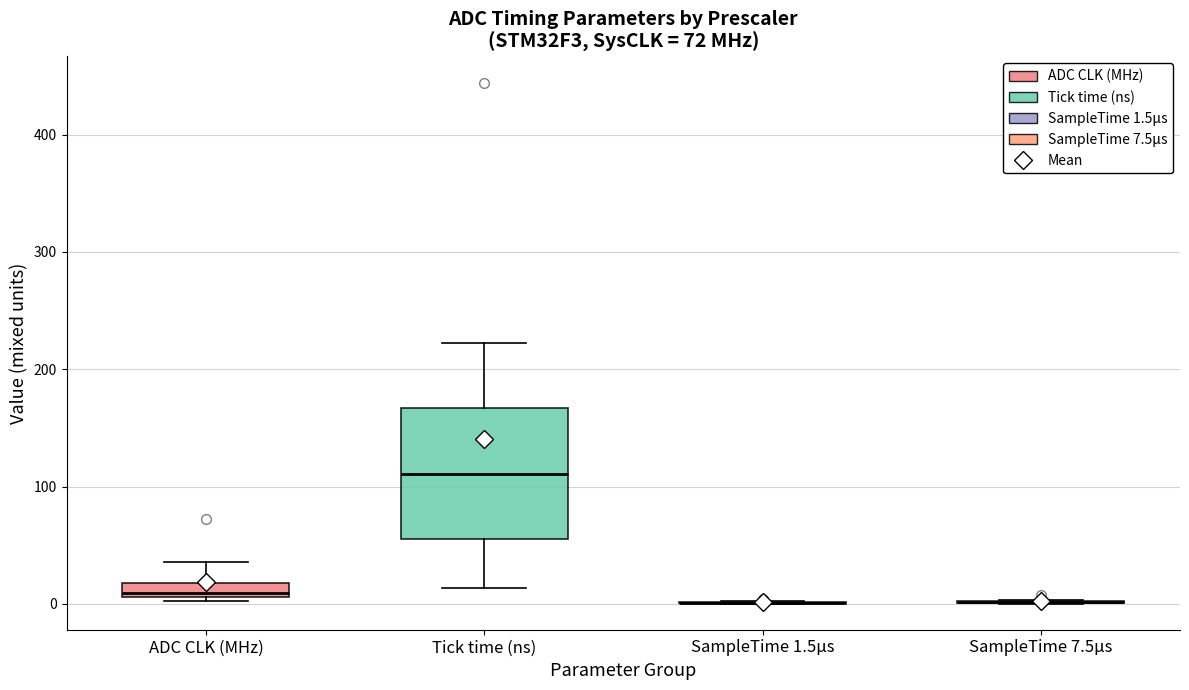

Comparing the boxes themselves (not the whiskers), which one is the tallest?

Tick time (ns)